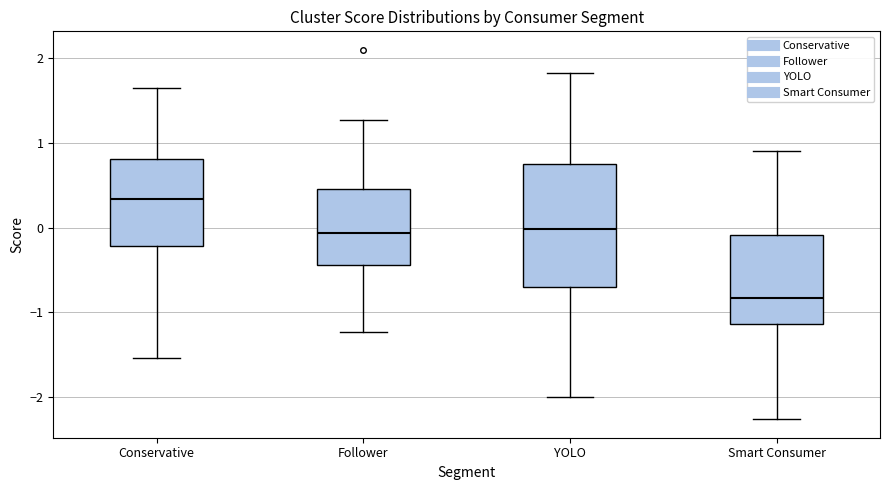

Where does the lower whisker of the box for Smart Consumer end on the y-axis? The values are not printed on the chart, so give them approximately, as read against the axis.

-2.3